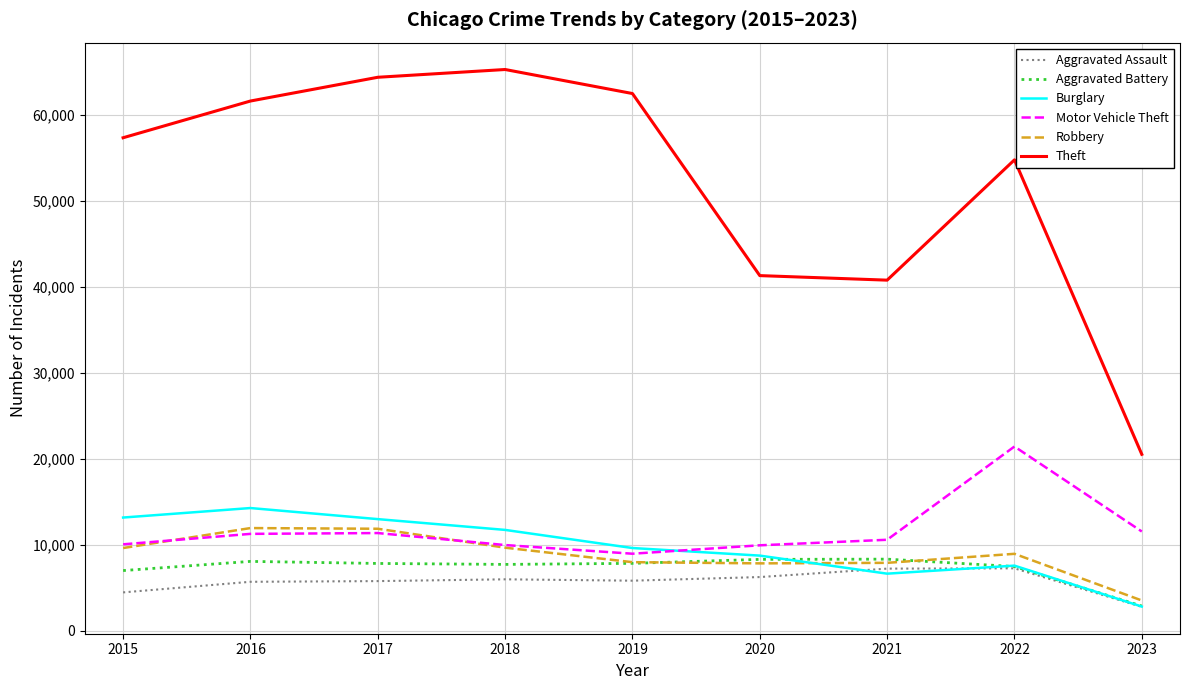

What are all the series names shown in the legend?

Aggravated Assault, Aggravated Battery, Burglary, Motor Vehicle Theft, Robbery, Theft